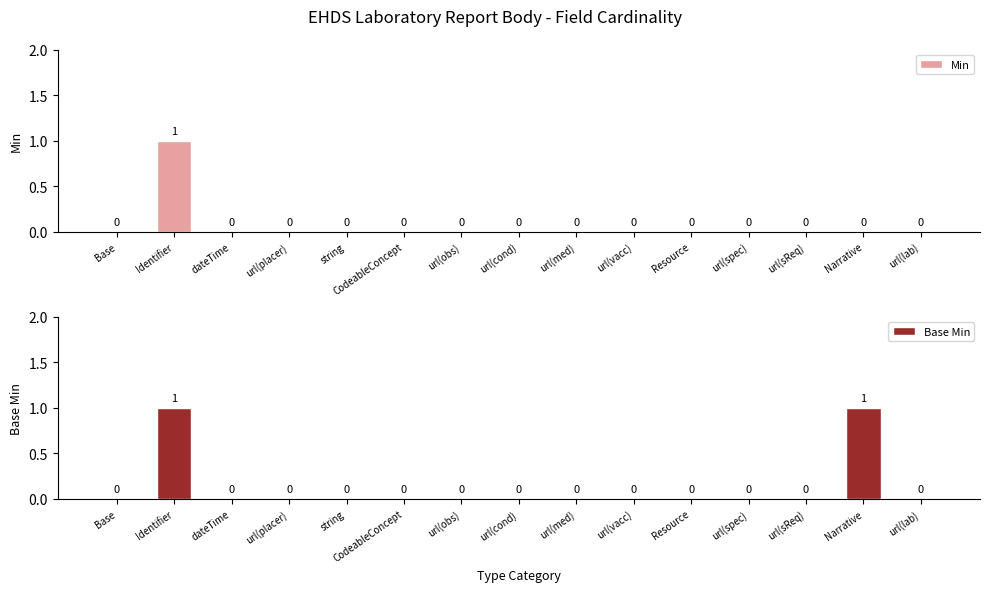

How many data points in Min are above 0?

1